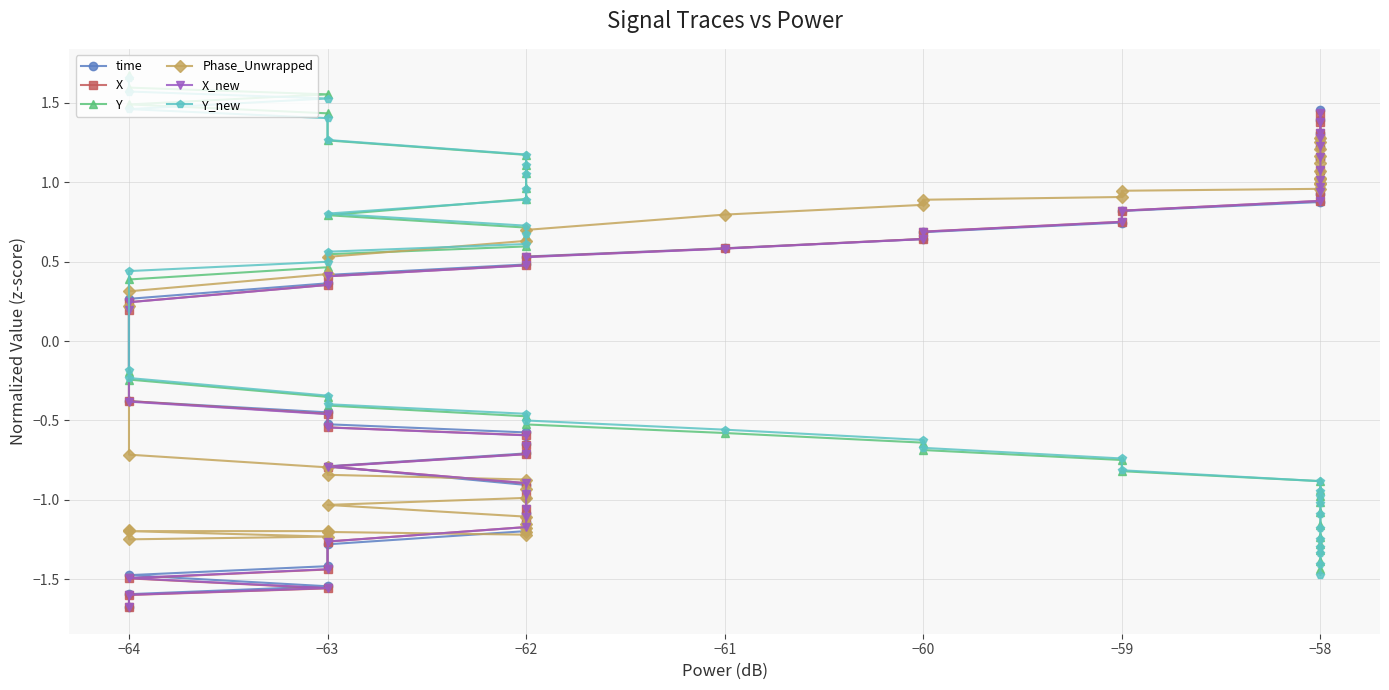

Which series ends up on top after the final intersection of Y_new and Phase_Unwrapped?

Phase_Unwrapped